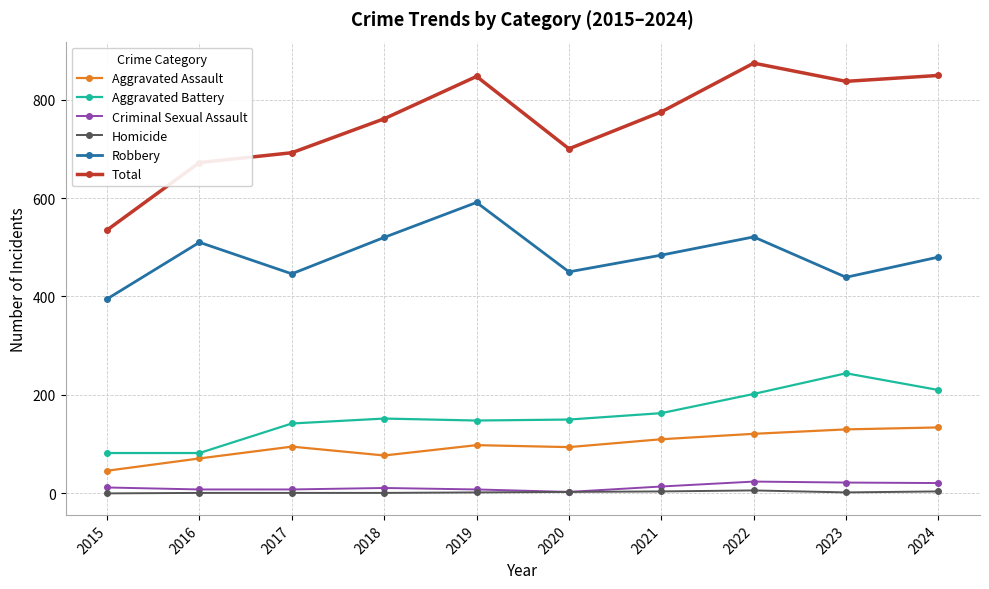

At which category does Robbery reach its first local valley?

2017